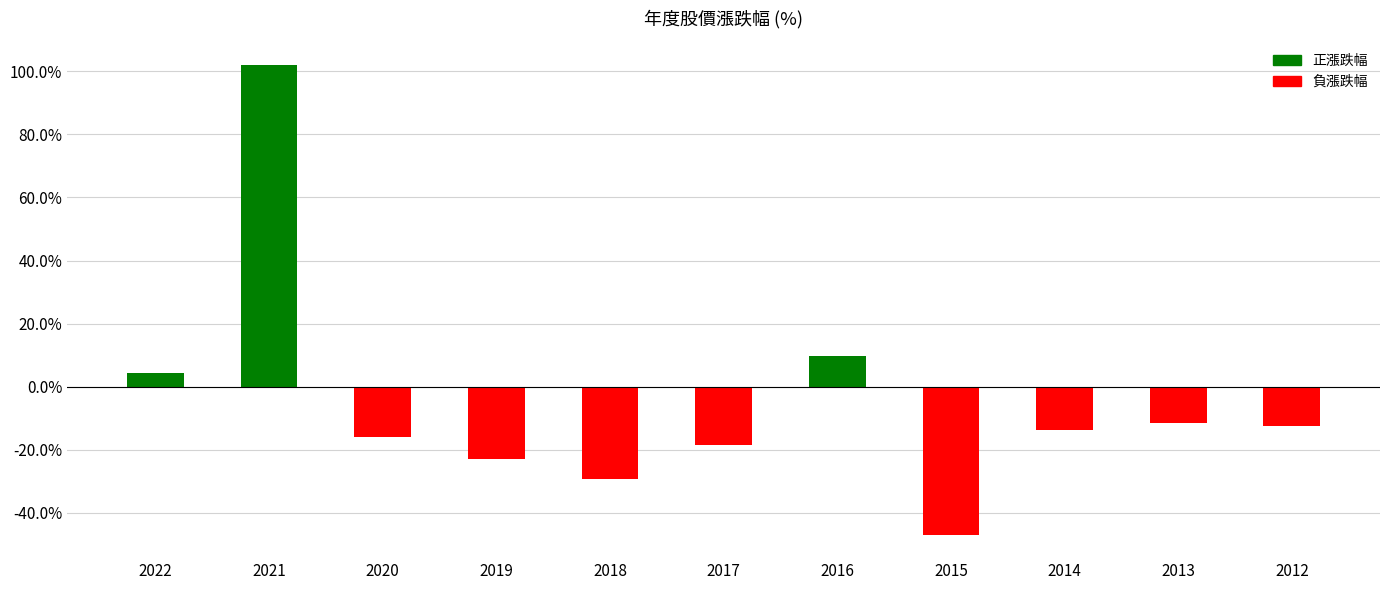

How many values are above zero?

3